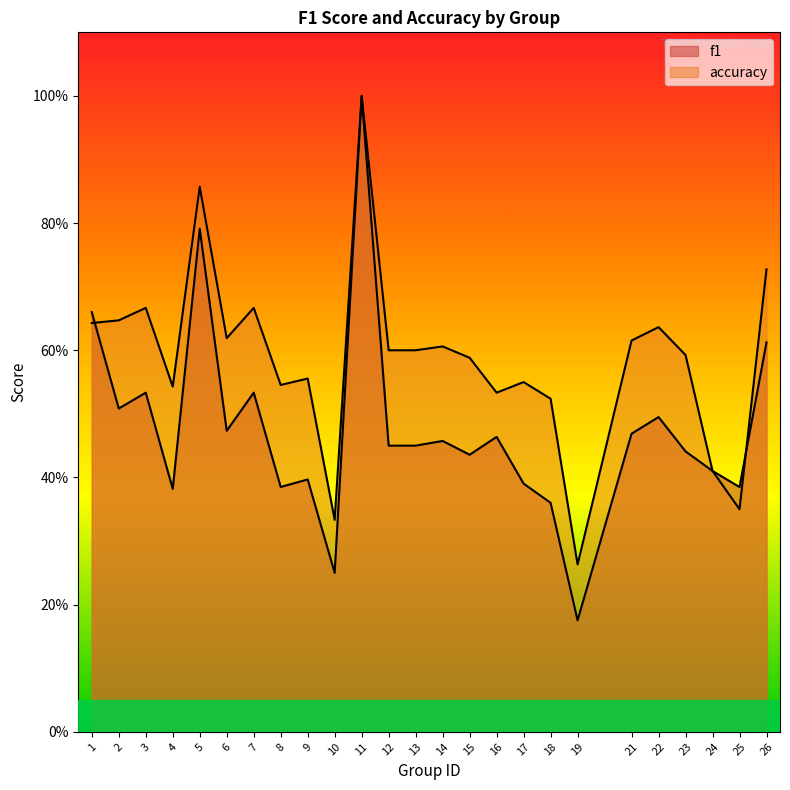

Which category has the lowest value in the accuracy series?

19